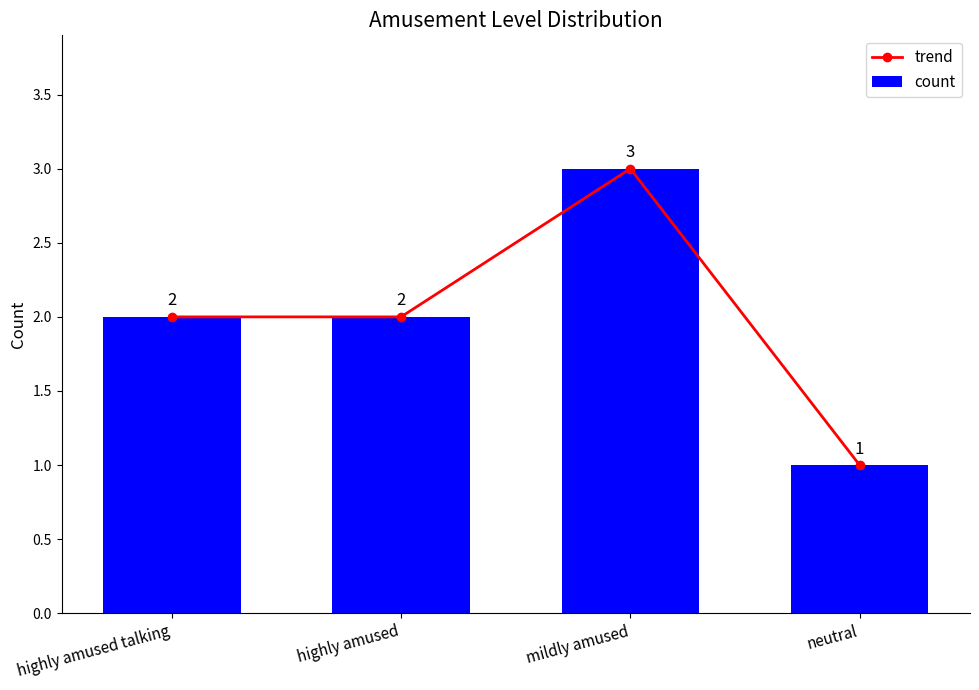

At highly amused talking, list the series in order from smallest to largest.

trend, count